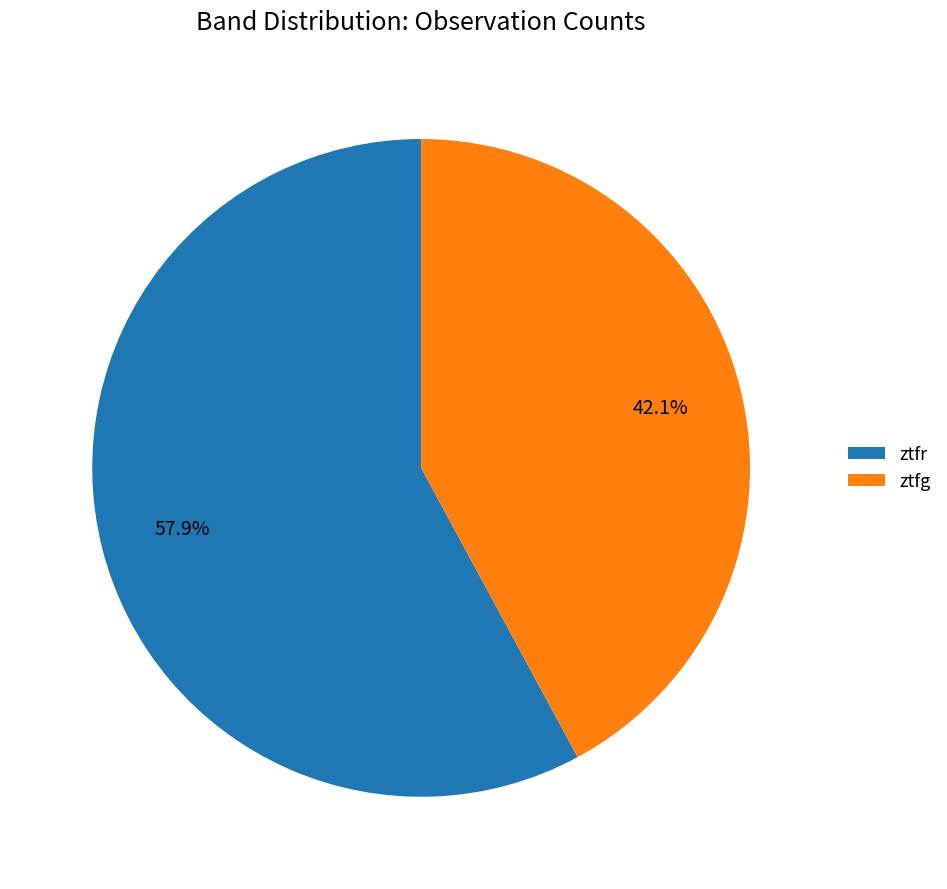

What percentage is the ztfg slice, to the nearest percent?

42%